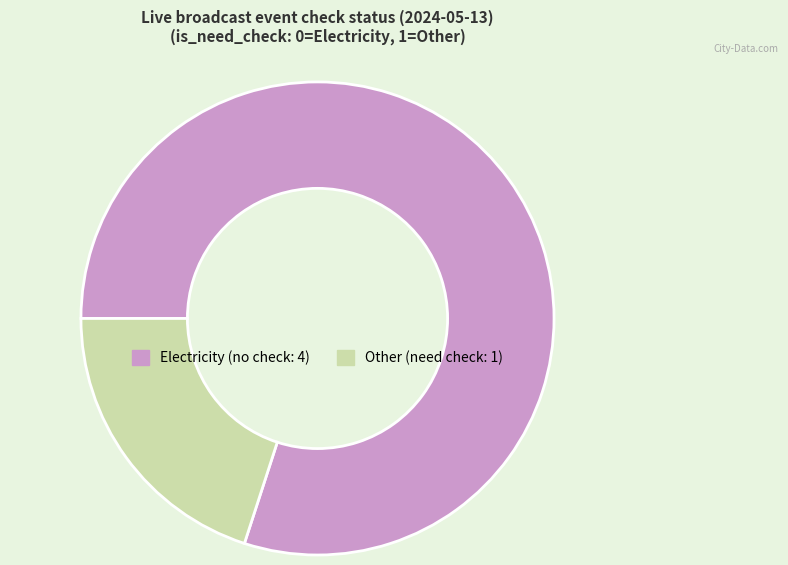

Is there any slice that represents more than half of the pie?

Yes